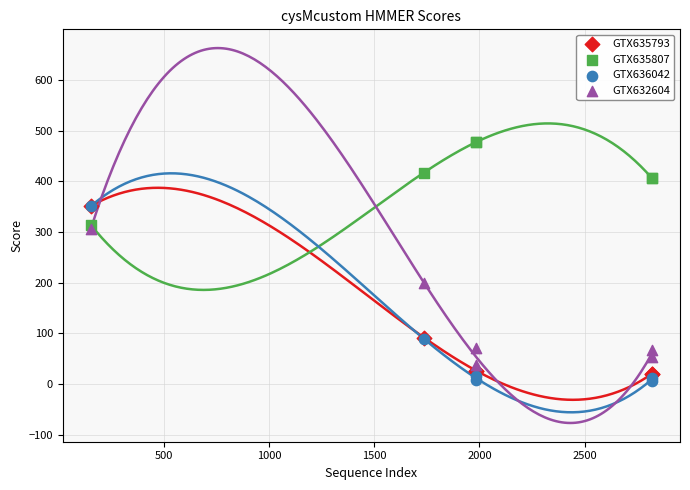

Across all series, what Y value is closest to 241?

200.0